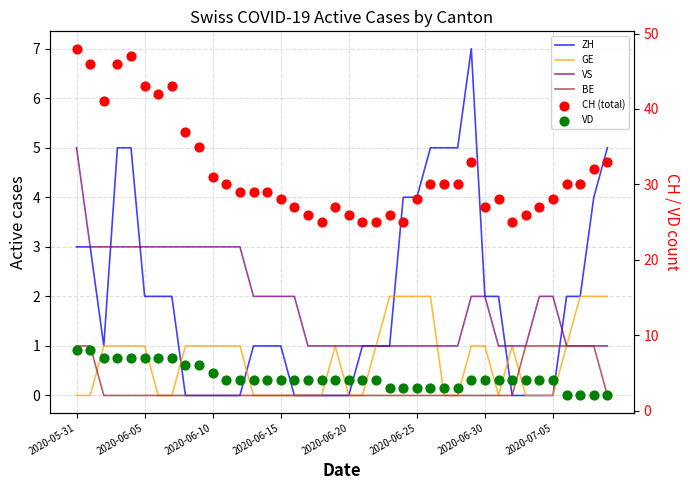

Which series contains the lowest Y value?

ZH